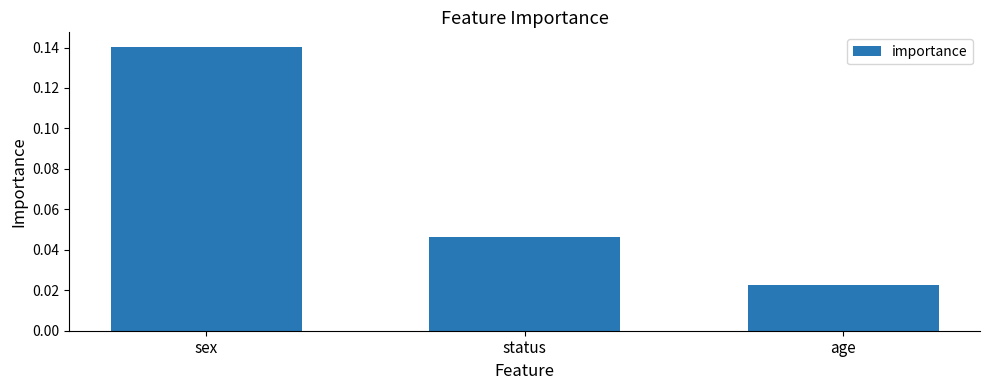

Is it true that the value at sex is 0.2?

False